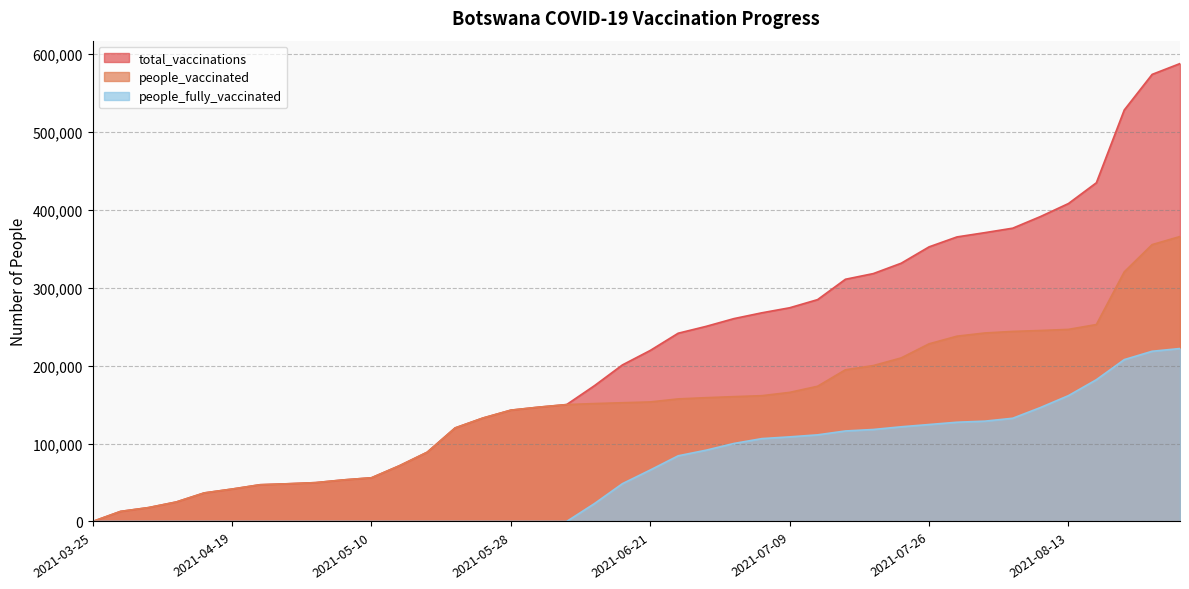

How many lines are shown in the chart?

3